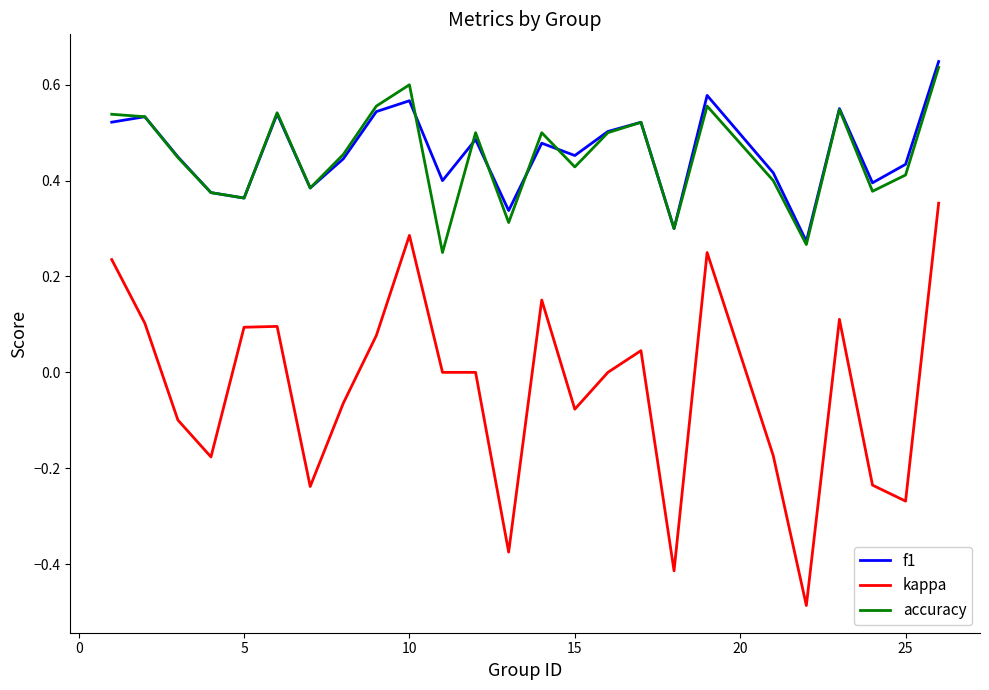

Which series has the largest range (max minus min)?

kappa